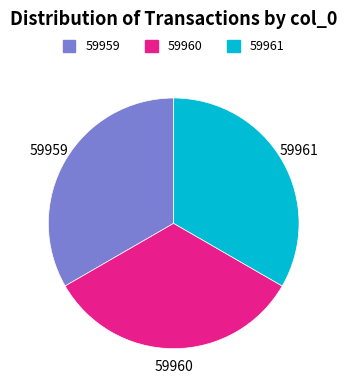

Does any single category account for the majority?

No